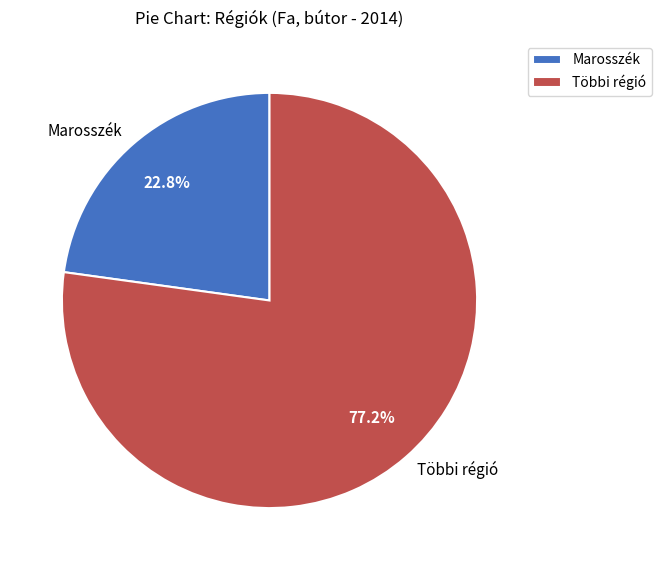

How many slices are in this pie chart?

2